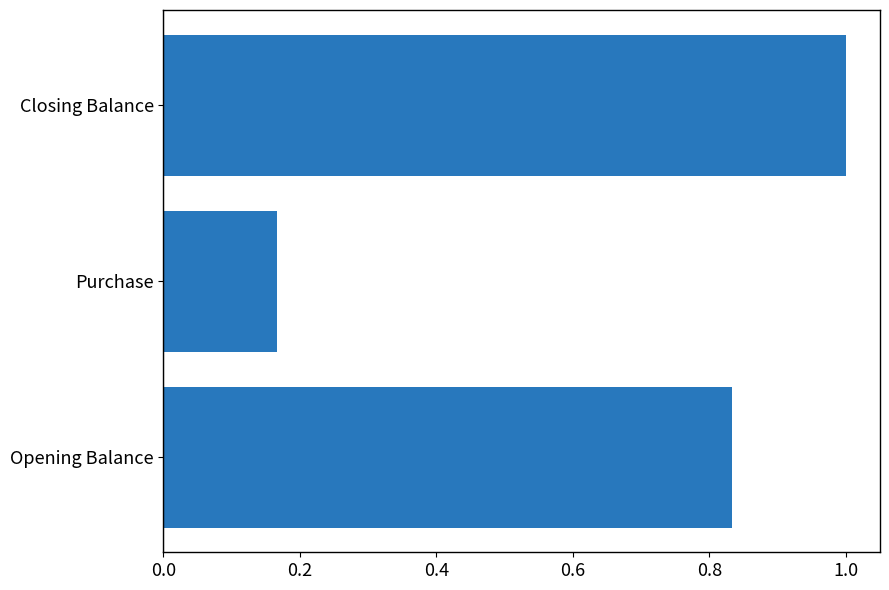

What is the sum of all values?

2.0